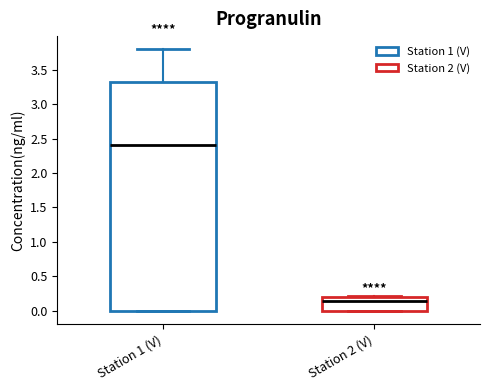

Reading left to right, read every box against the y-axis: the position of its median line, the range the box covers, and the ends of its whiskers. The values are not printed on the chart, so give them approximately, as read against the axis.

Station 1 (V): median 2.40, box 0.00 to 3.35, whiskers 0.00 to 3.80
Station 2 (V): median 0.15, box 0.00 to 0.20, whiskers 0.00 to 0.20 (just above the box's upper edge)